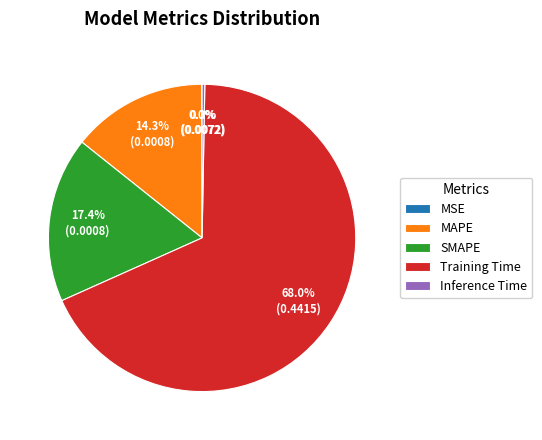

What percentage do Training Time and SMAPE together represent?

85.4%